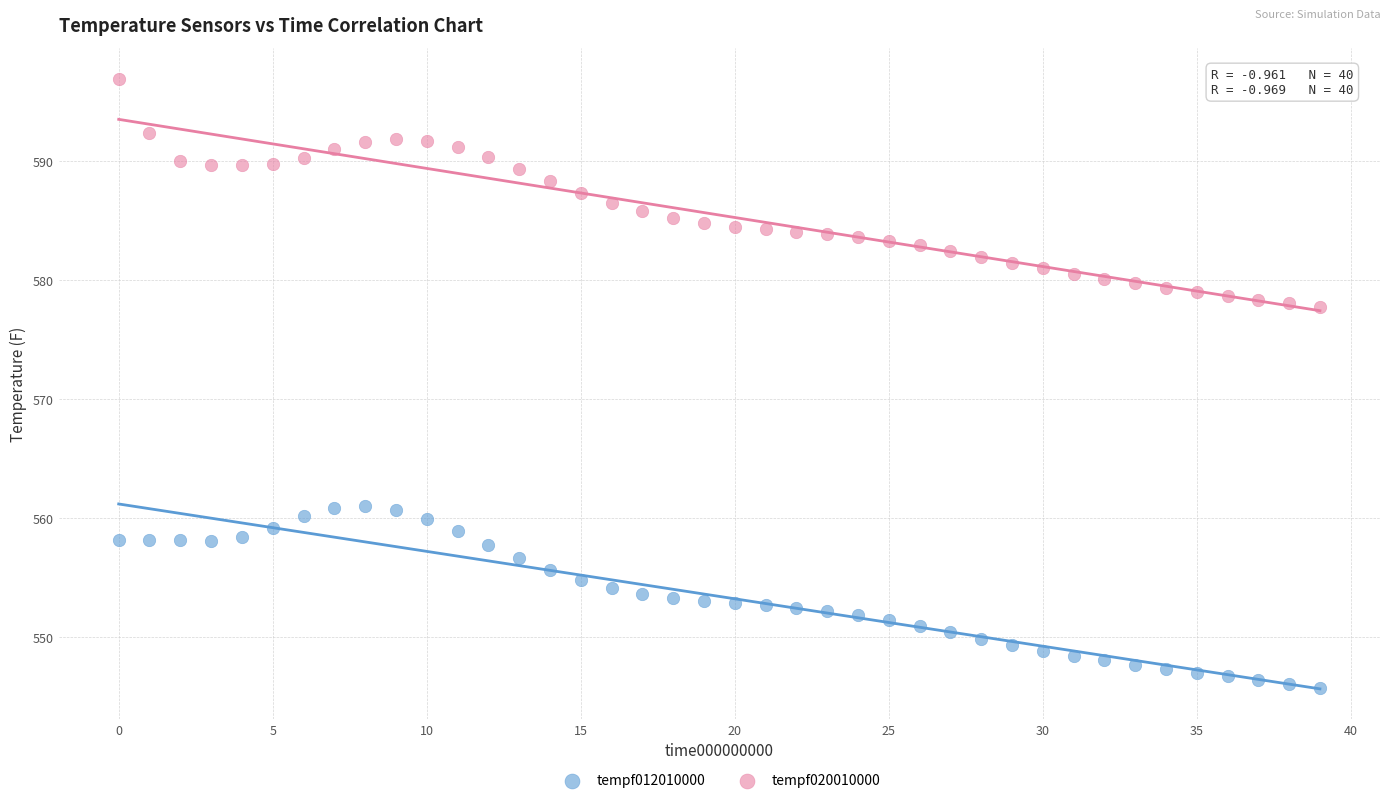

Which series has the widest spread of Y values?

tempf020010000